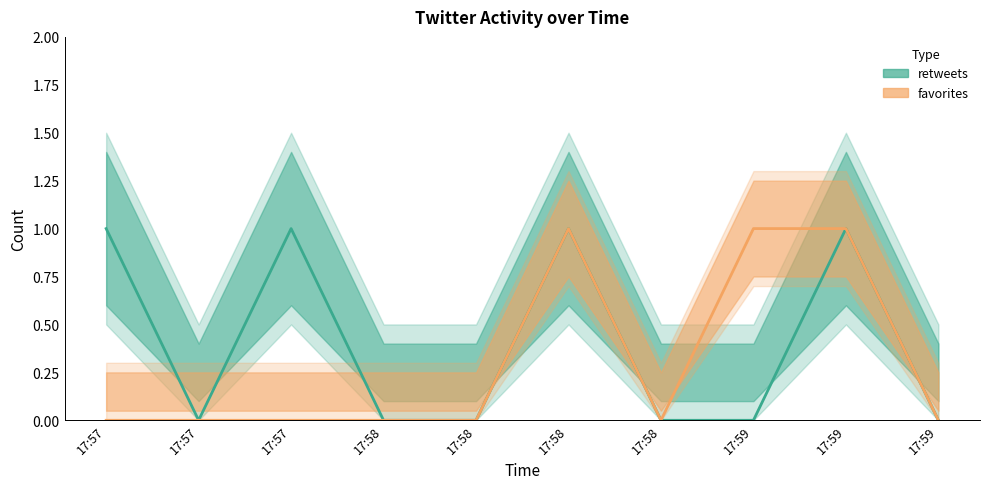

Which series changed the most between 17:57 and 17:58?

retweets